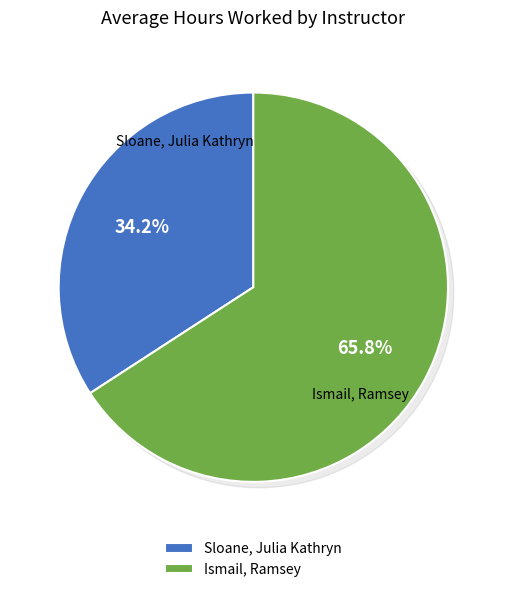

Which has a higher value, Sloane, Julia Kathryn or Ismail, Ramsey?

Ismail, Ramsey